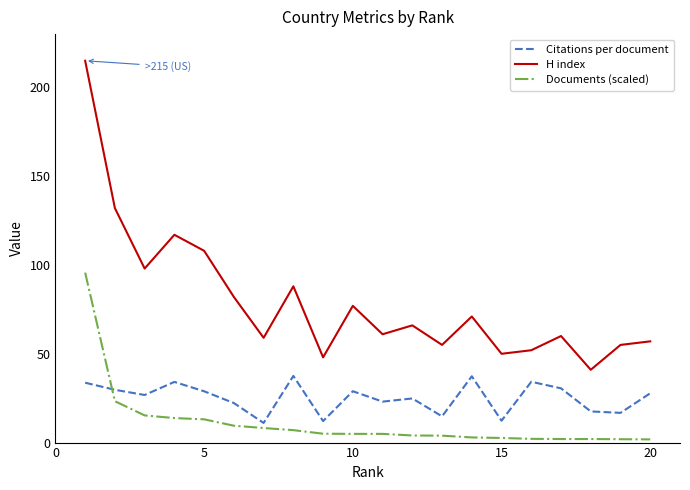

Rank the series by their average value, from lowest to highest.

Documents (scaled), Citations per document, H index